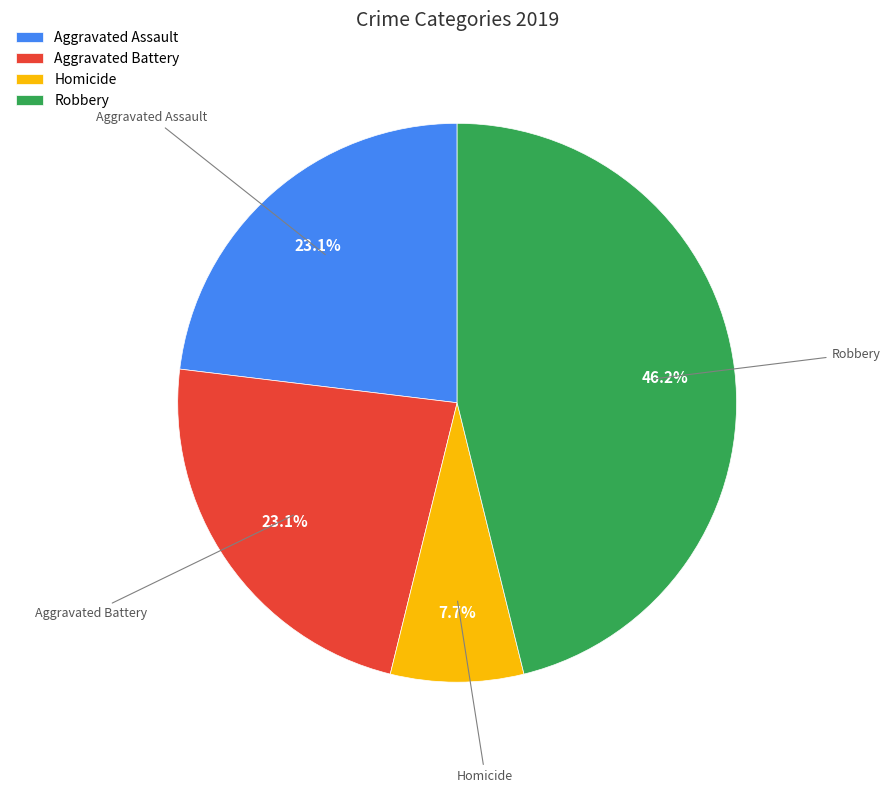

Which has a higher value, Aggravated Assault or Homicide?

Aggravated Assault